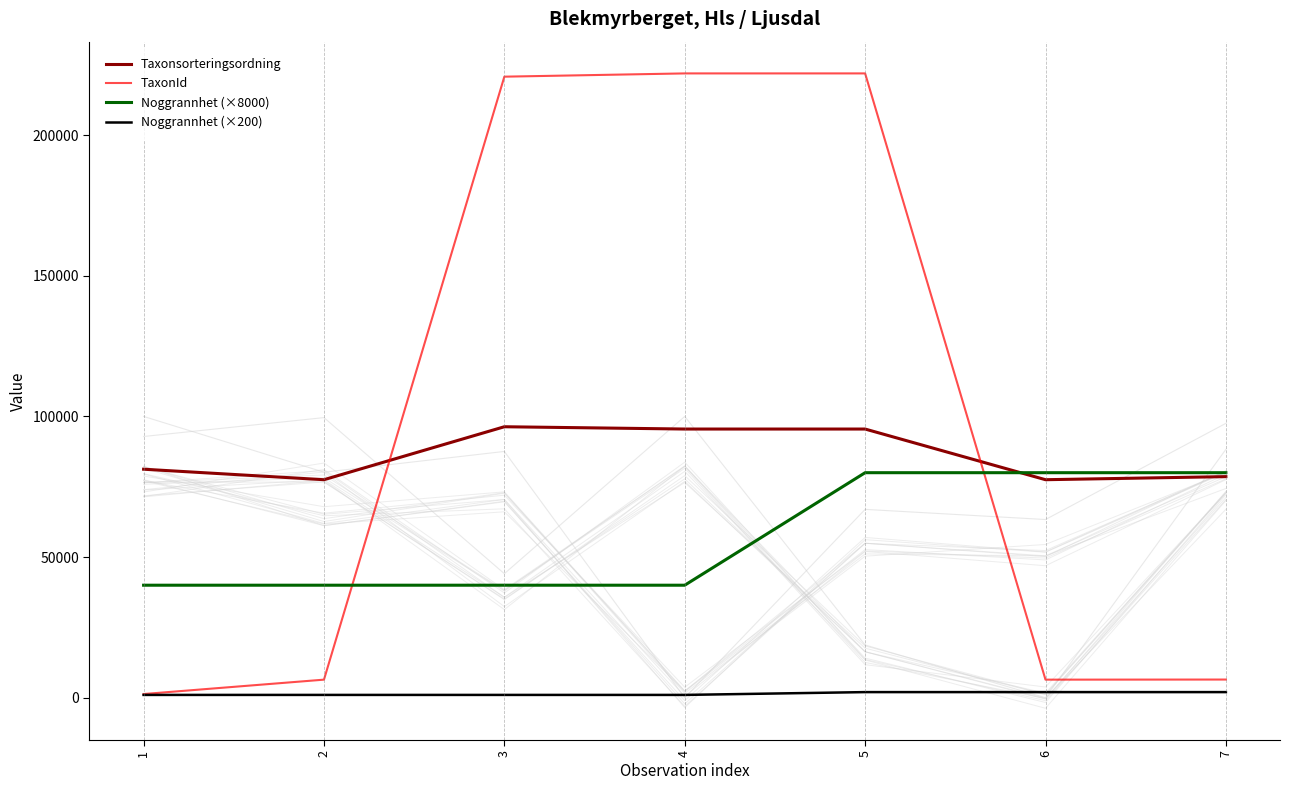

List the series in order of their peak value, highest first.

TaxonId, Taxonsorteringsordning, Noggrannhet (×8000), Noggrannhet (×200)